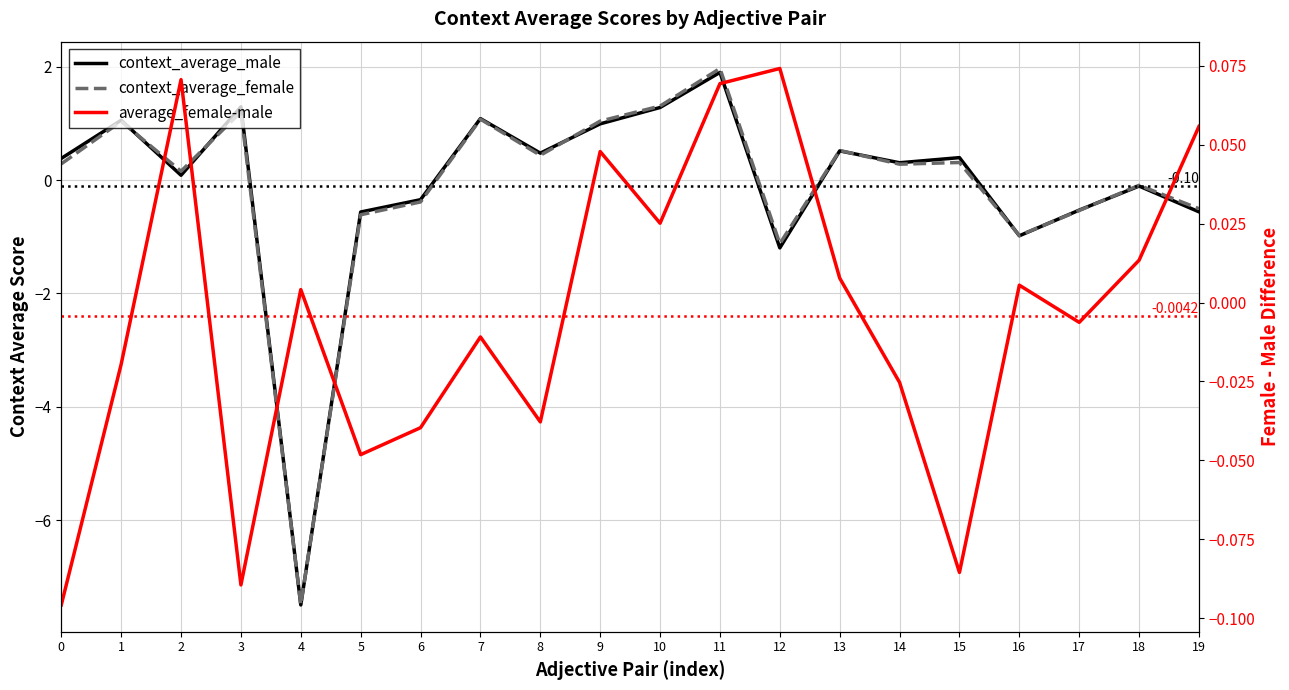

After their last crossing, which series has the higher values: context_average_male or average_female-male?

average_female-male